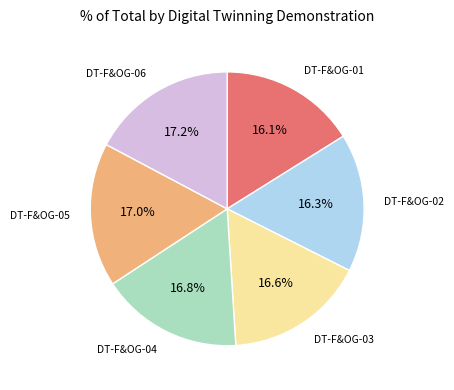

What portion of the pie excludes DT-F&OG-06?

82.8%